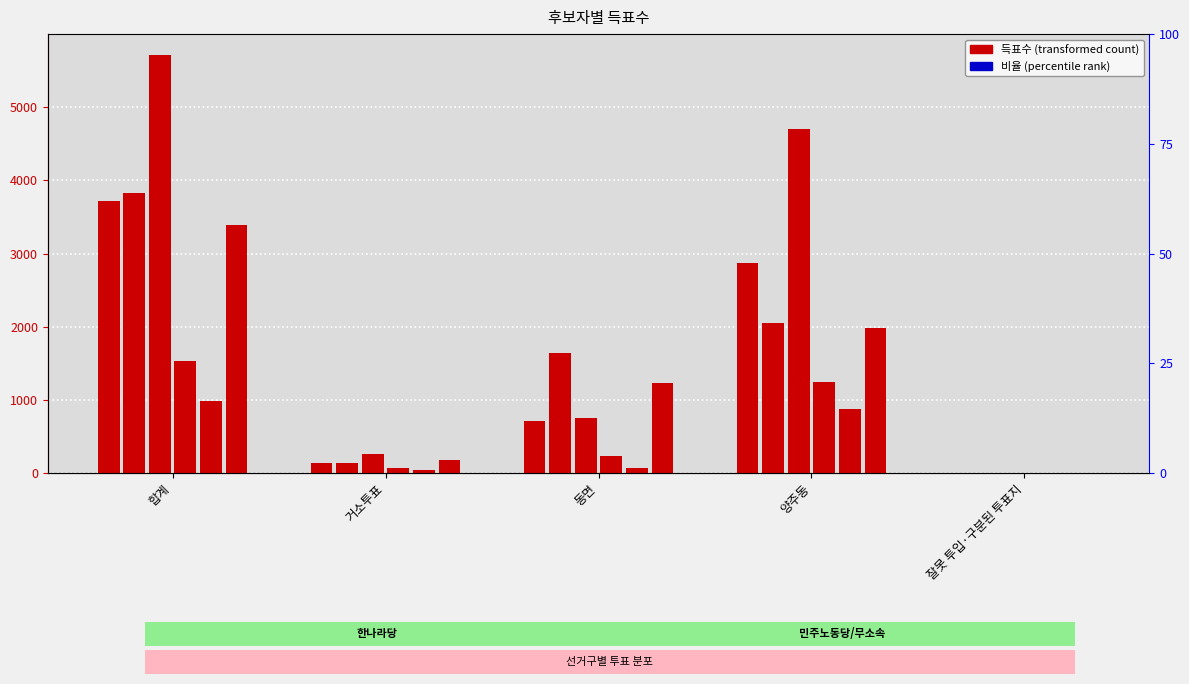

What is the greatest value displayed?

5714